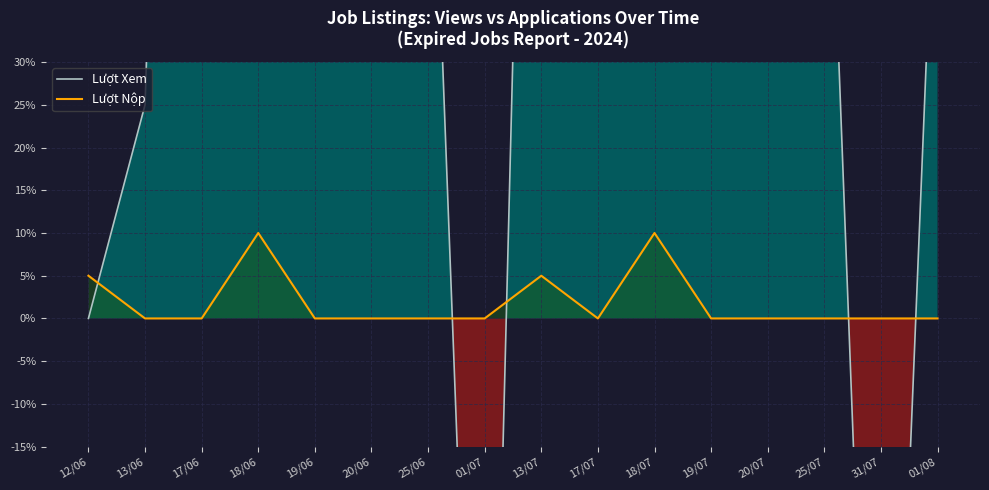

True or false: Lượt Nộp has a value of 3.5 at 31/07.

False